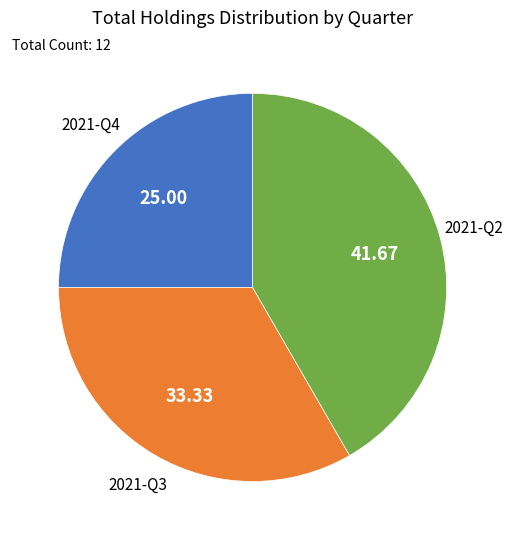

Does any single category account for the majority?

No